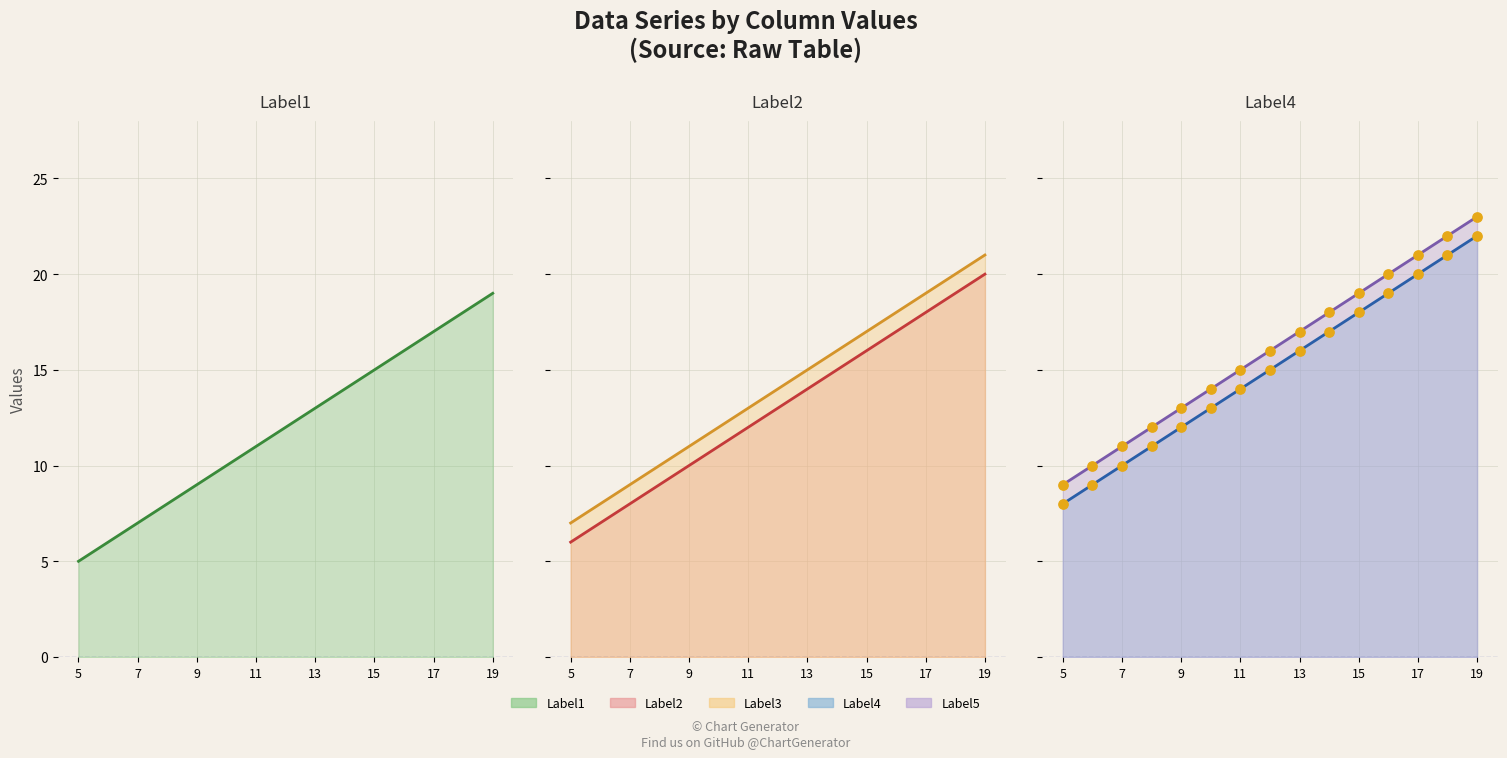

Which series contains the lowest Y value?

Label1